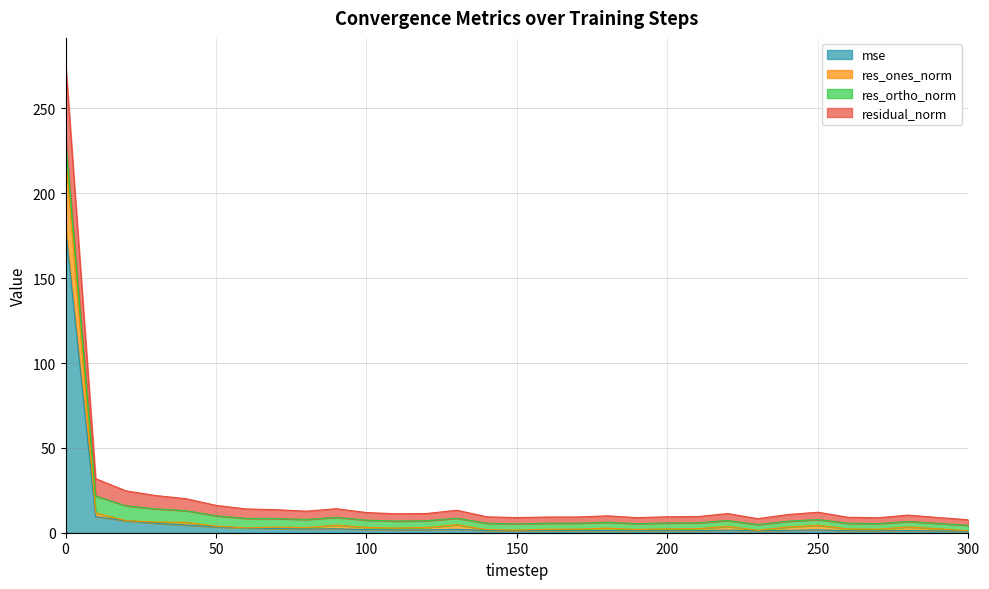

Where is the first local minimum for res_ones_norm?

60